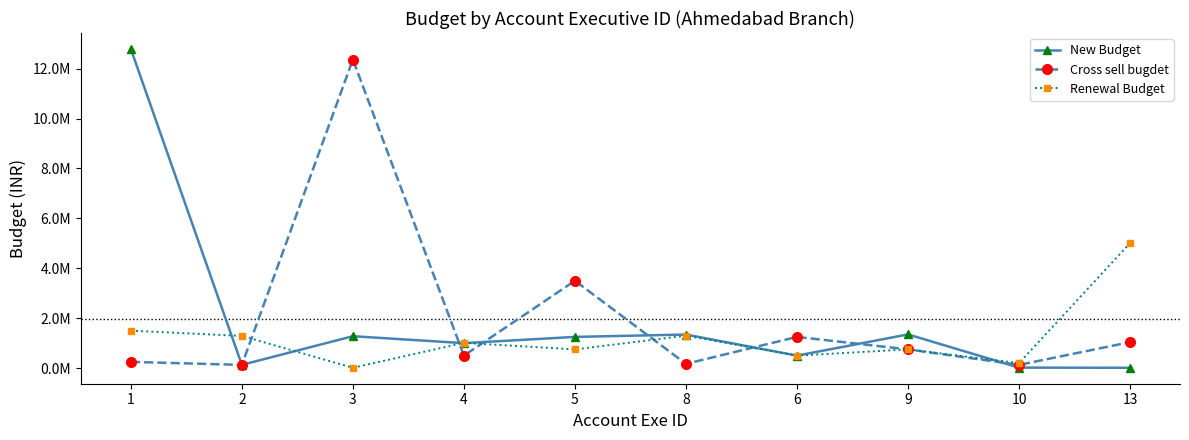

Is this an area chart (filled region under the line)?

No